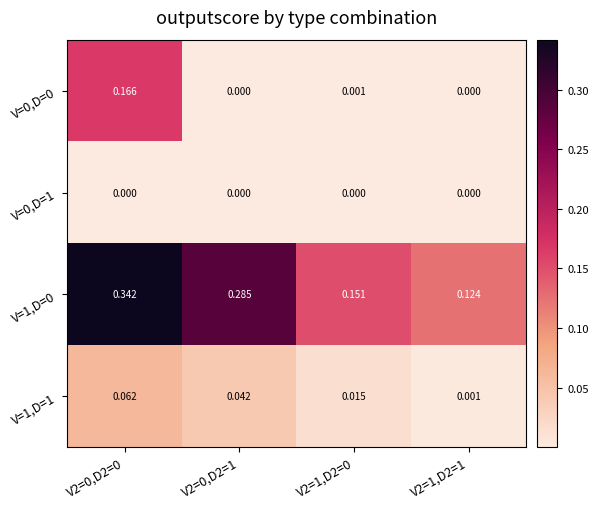

At which category does the chart reach its minimum across all series?

V2=1,D2=1